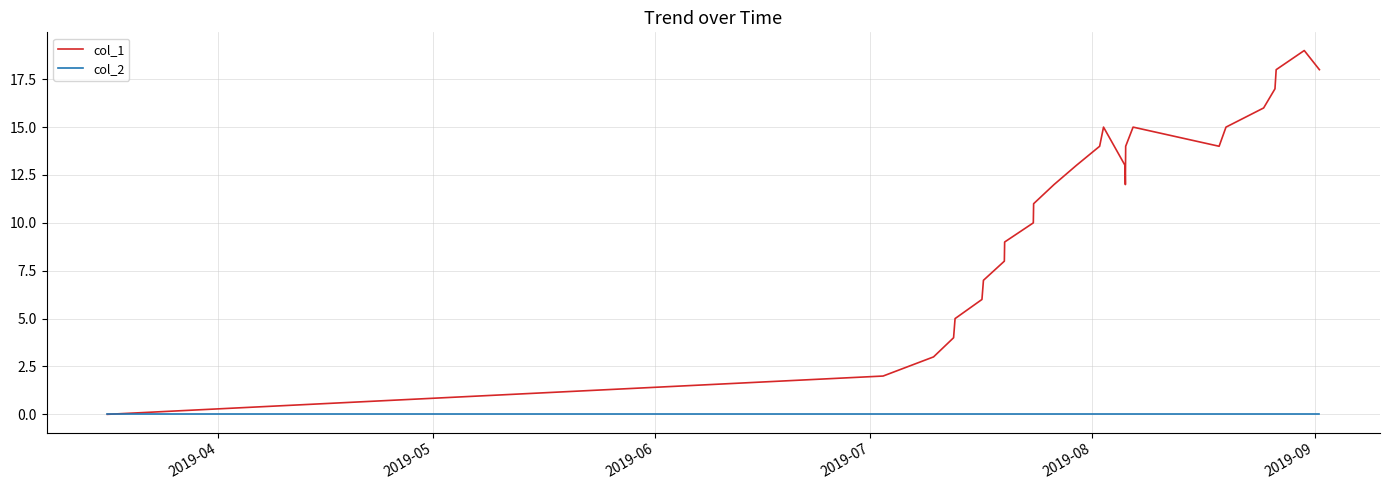

Rank the series by their maximum value, from lowest to highest.

col_2, col_1